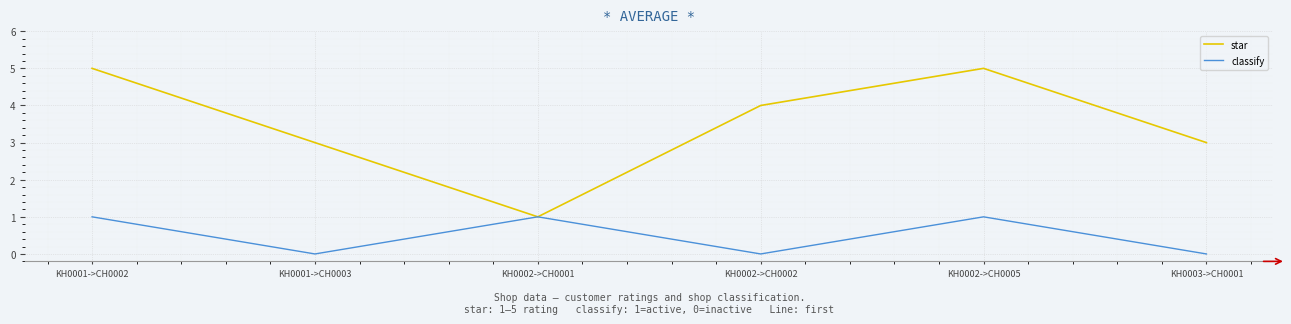

What is the highest value of the star series?

5